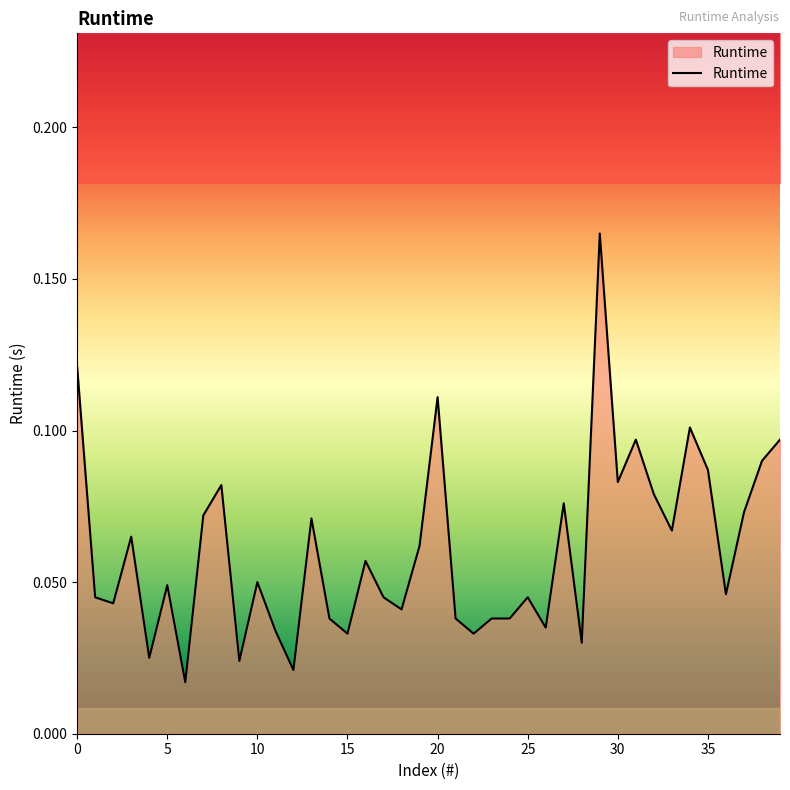

True or false: Runtime has a value of 0.1 at 5.

False